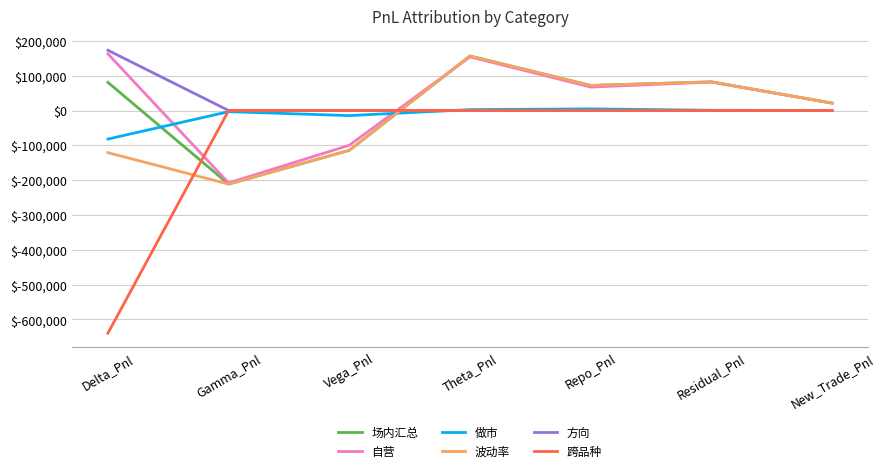

What is the sum of all 做市 values?

-91850.3